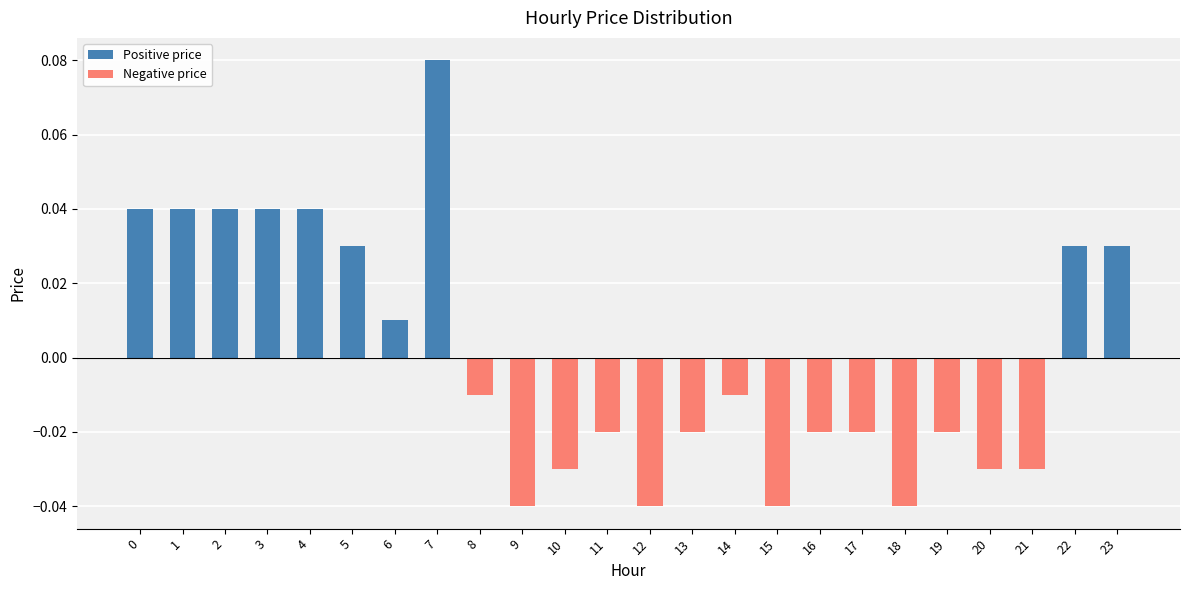

At which category does the chart reach its peak across all series?

7